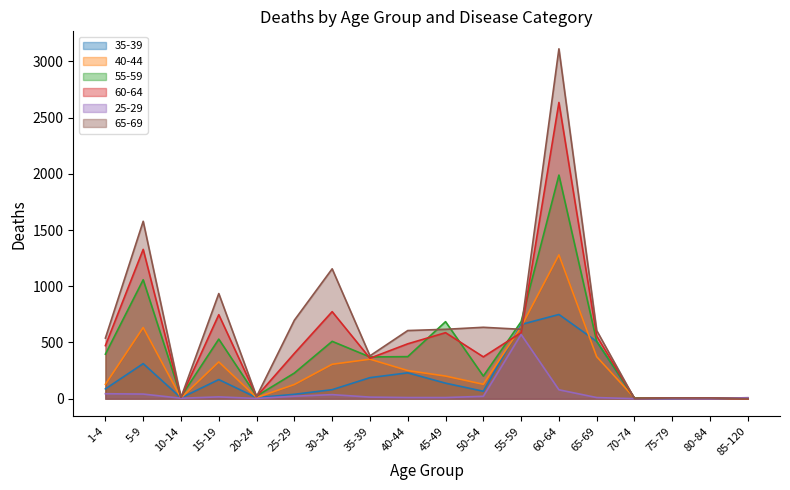

What are all the series names shown in the legend?

35-39, 40-44, 55-59, 60-64, 25-29, 65-69